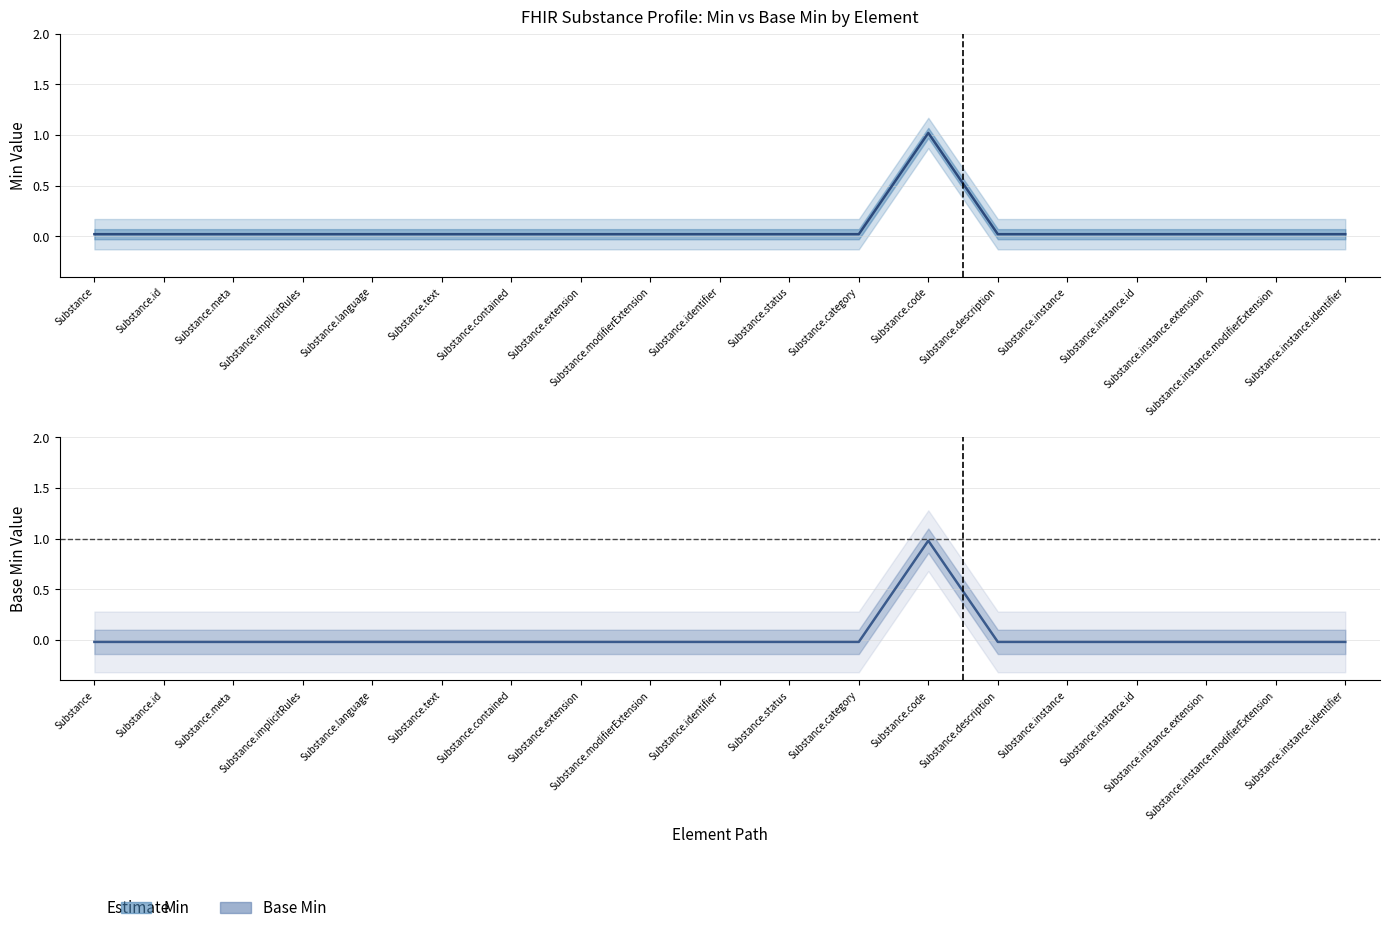

How many lines are shown in the chart?

2